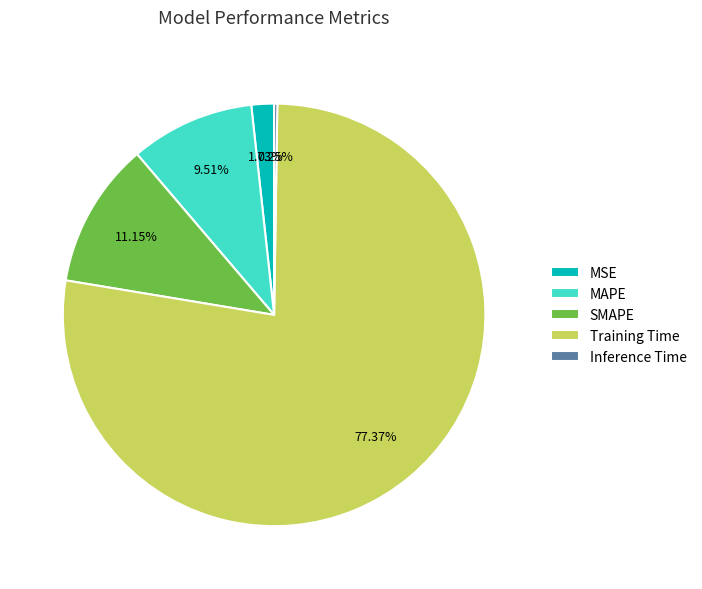

To the nearest percent, what percentage of the pie is Training Time?

77%